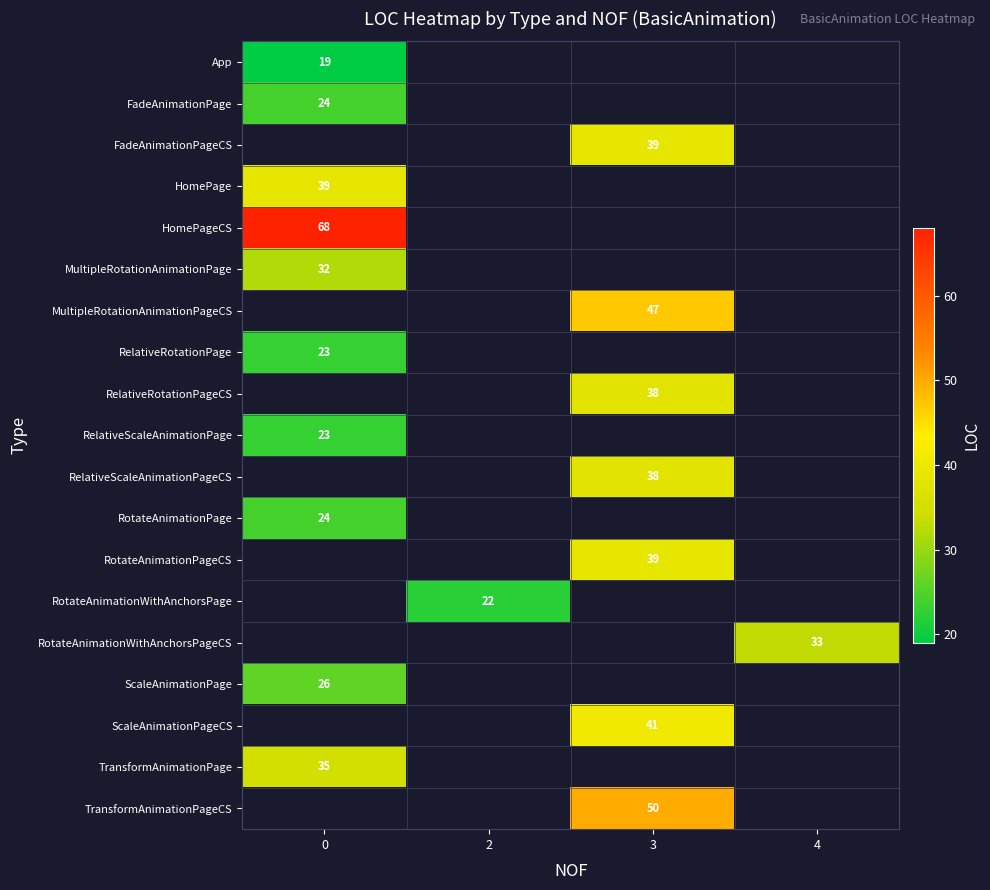

The value of RotateAnimationWithAnchorsPage at 2 is 30. True or false?

False